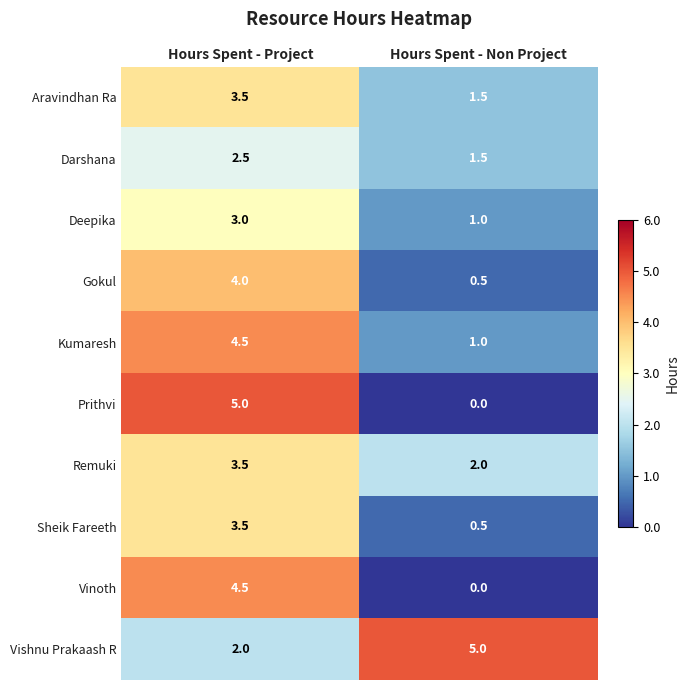

Reading left to right, list all the values displayed in this chart.

Aravindhan Ra: Hours Spent - Project=3.5	Hours Spent - Non Project=1.5
Darshana: Hours Spent - Project=2.5	Hours Spent - Non Project=1.5
Deepika: Hours Spent - Project=3.0	Hours Spent - Non Project=1.0
Gokul: Hours Spent - Project=4.0	Hours Spent - Non Project=0.5
Kumaresh: Hours Spent - Project=4.5	Hours Spent - Non Project=1.0
Prithvi: Hours Spent - Project=5.0	Hours Spent - Non Project=0.0
Remuki: Hours Spent - Project=3.5	Hours Spent - Non Project=2.0
Sheik Fareeth: Hours Spent - Project=3.5	Hours Spent - Non Project=0.5
Vinoth: Hours Spent - Project=4.5	Hours Spent - Non Project=0.0
Vishnu Prakaash R: Hours Spent - Project=2.0	Hours Spent - Non Project=5.0